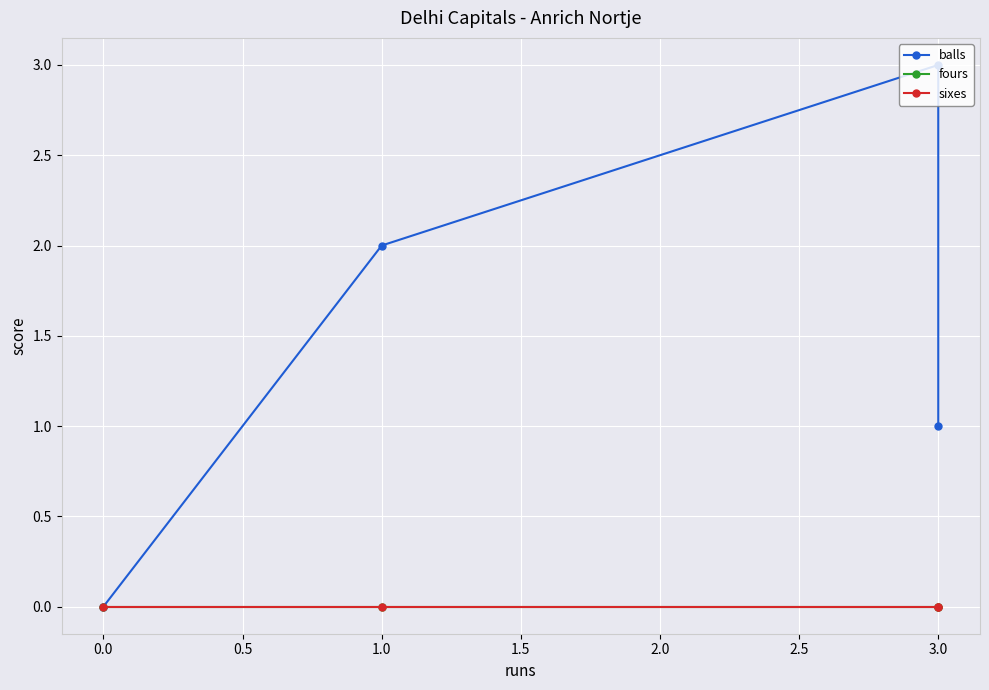

Is it true that sixes equals 0 at 0.0?

True